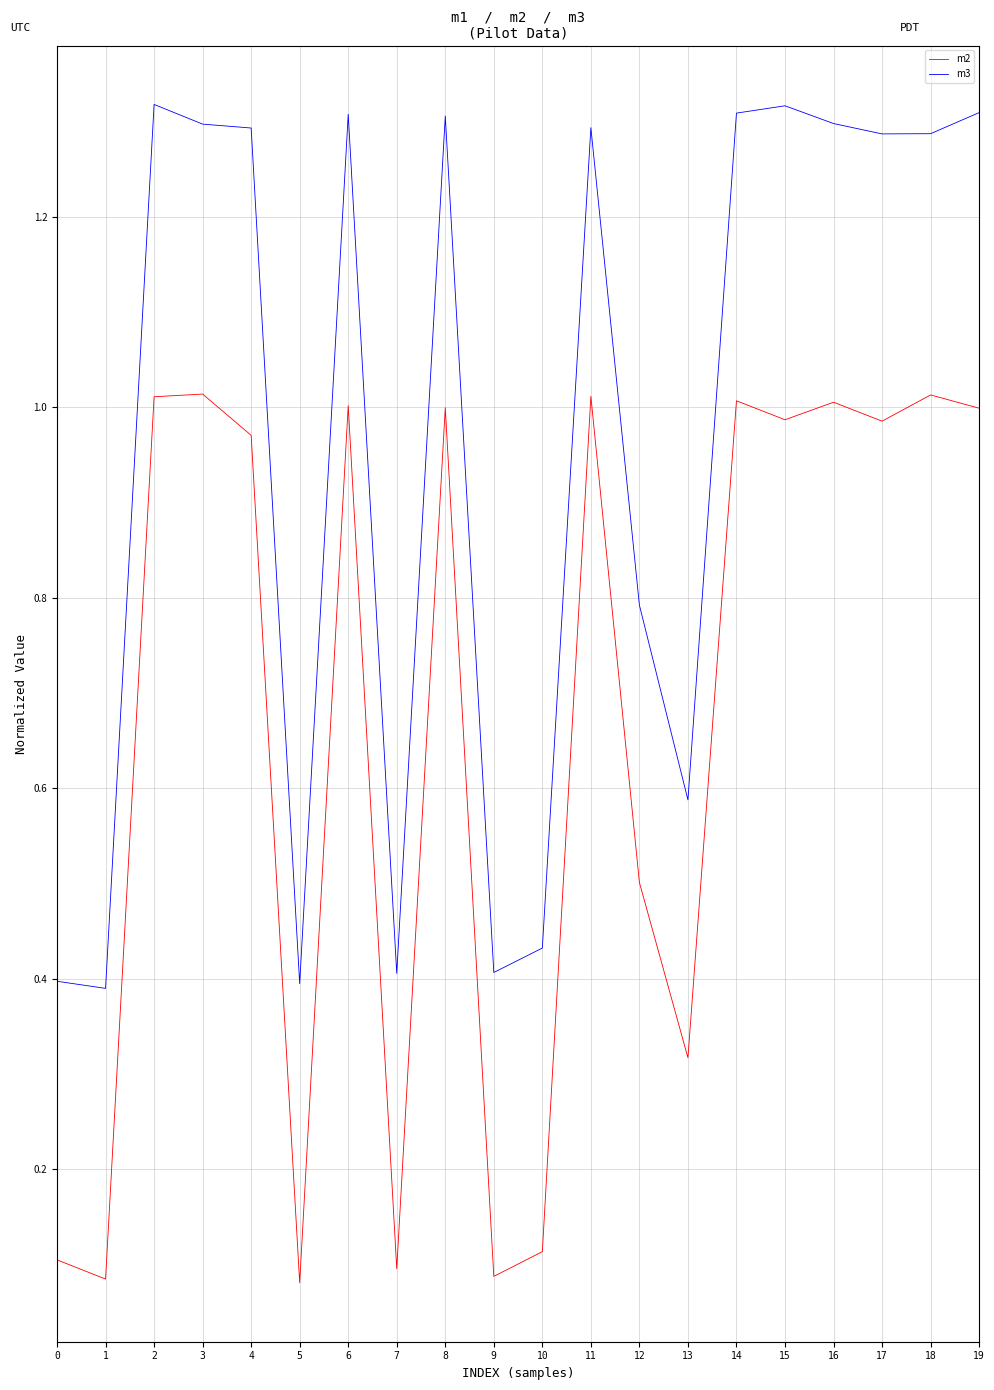

List the series in order of their peak value, highest first.

m3, m2